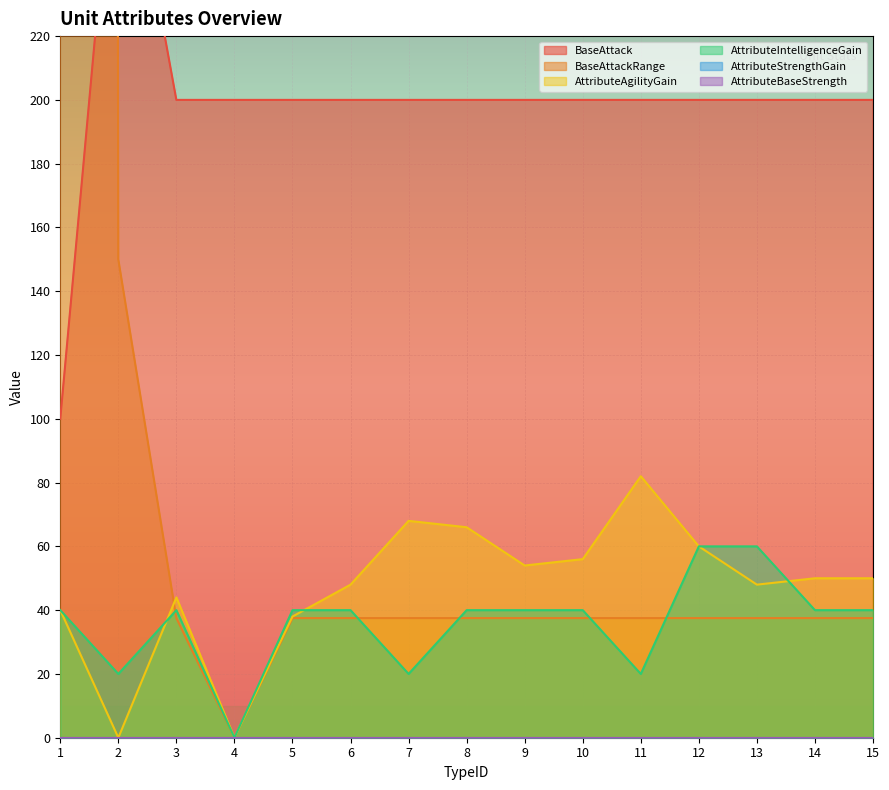

Is the value of AttributeAgilityGain at 7 greater than the value of AttributeIntelligenceGain at 15?

Yes